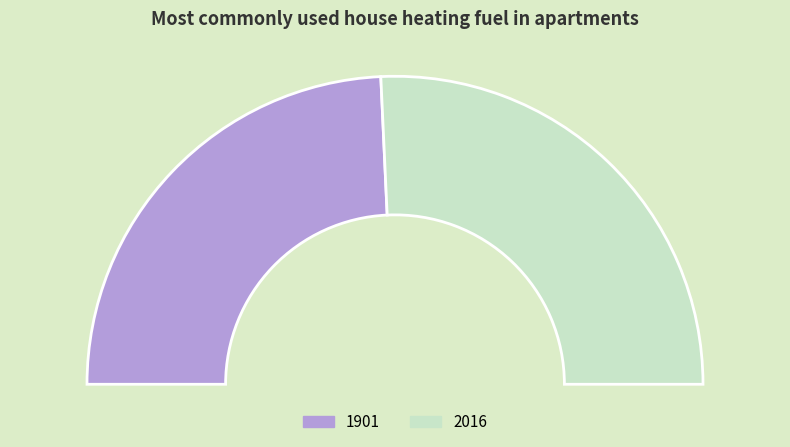

Does any single category account for the majority?

Yes